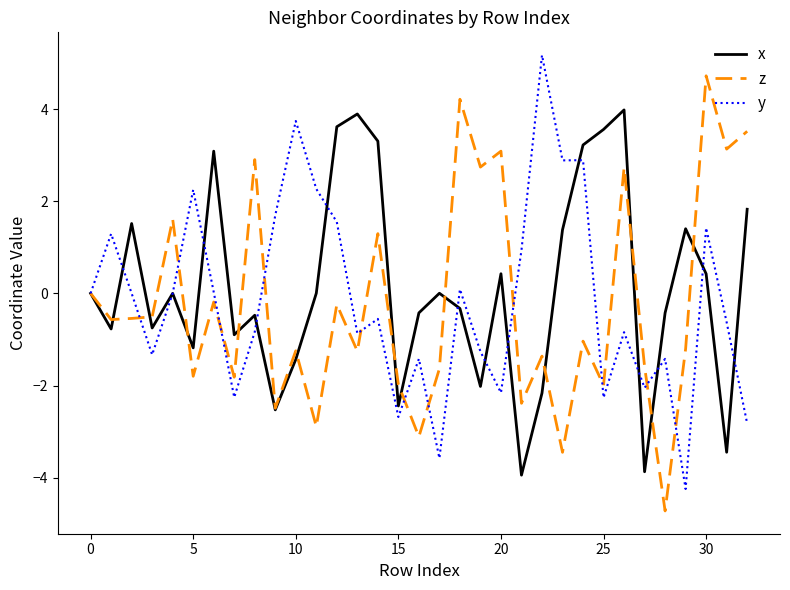

What is the highest value of the z series?

4.7